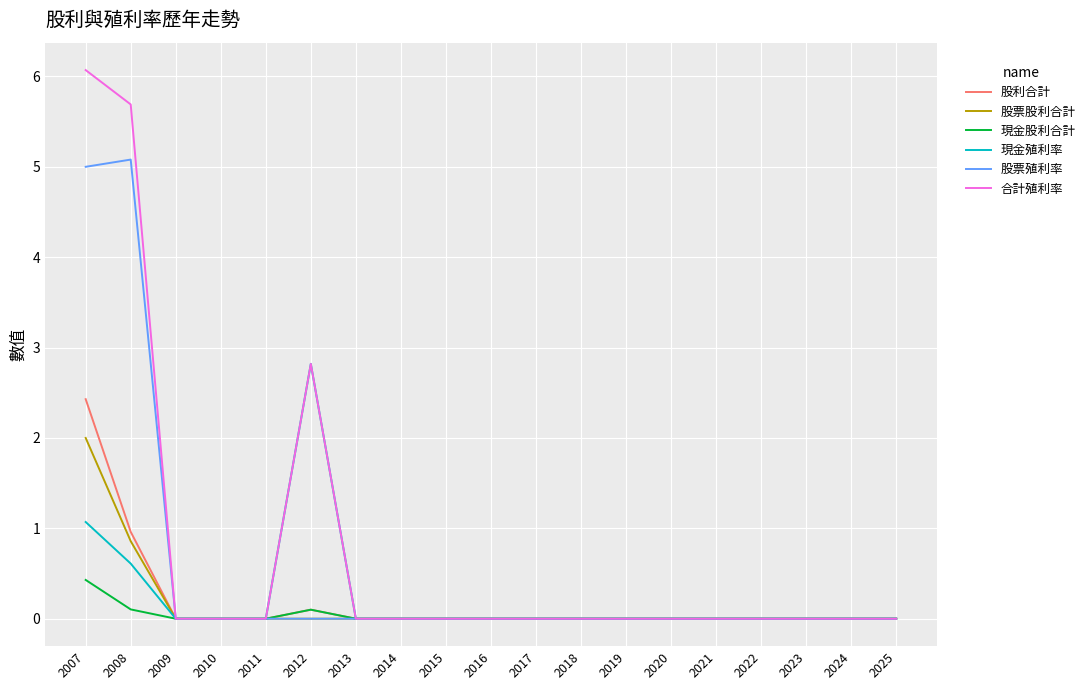

List the series in order of their peak value, highest first.

合計殖利率, 股票殖利率, 現金殖利率, 股利合計, 股票股利合計, 現金股利合計